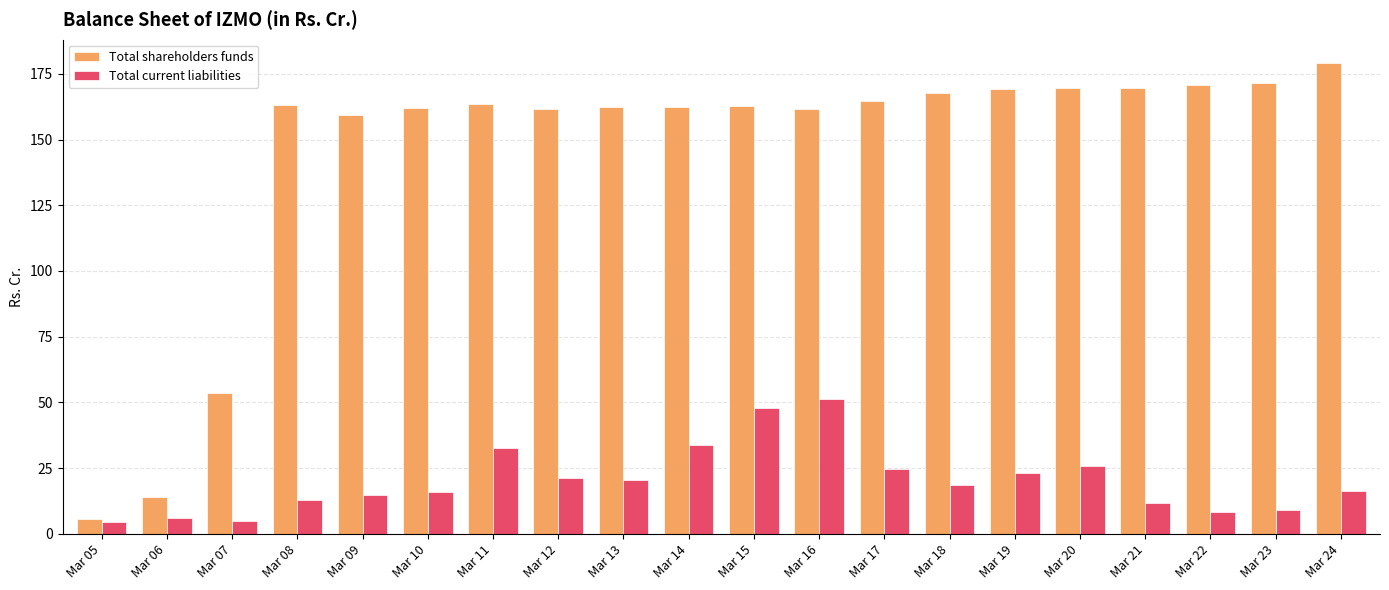

Is it true that Total current liabilities equals 15.5 at Mar 17?

False